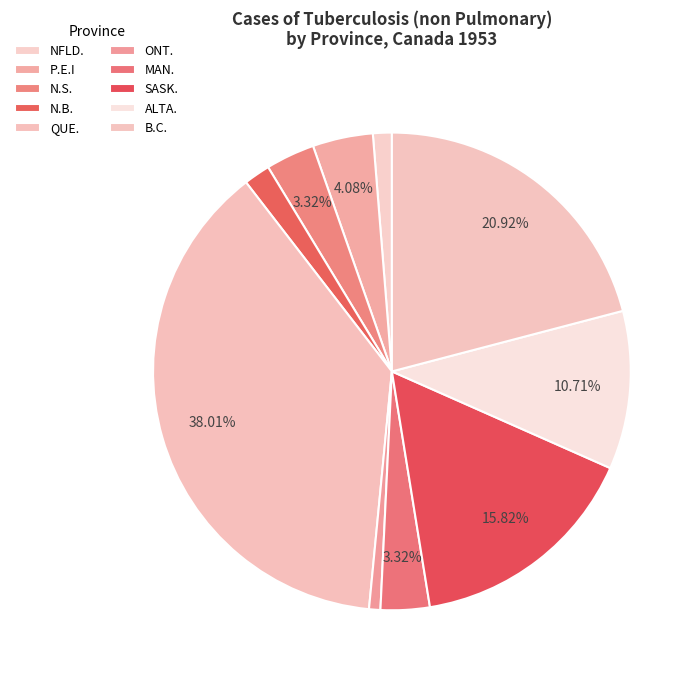

How many slices are in this pie chart?

10